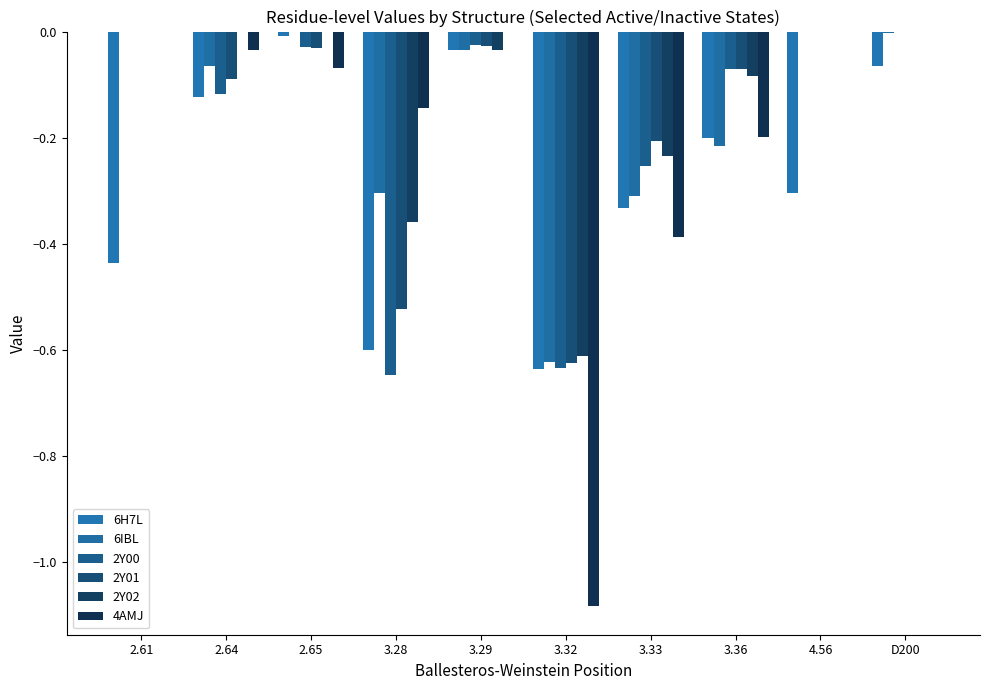

Rank the series by their maximum value, from lowest to highest.

6H7L, 6IBL, 2Y00, 2Y01, 2Y02, 4AMJ